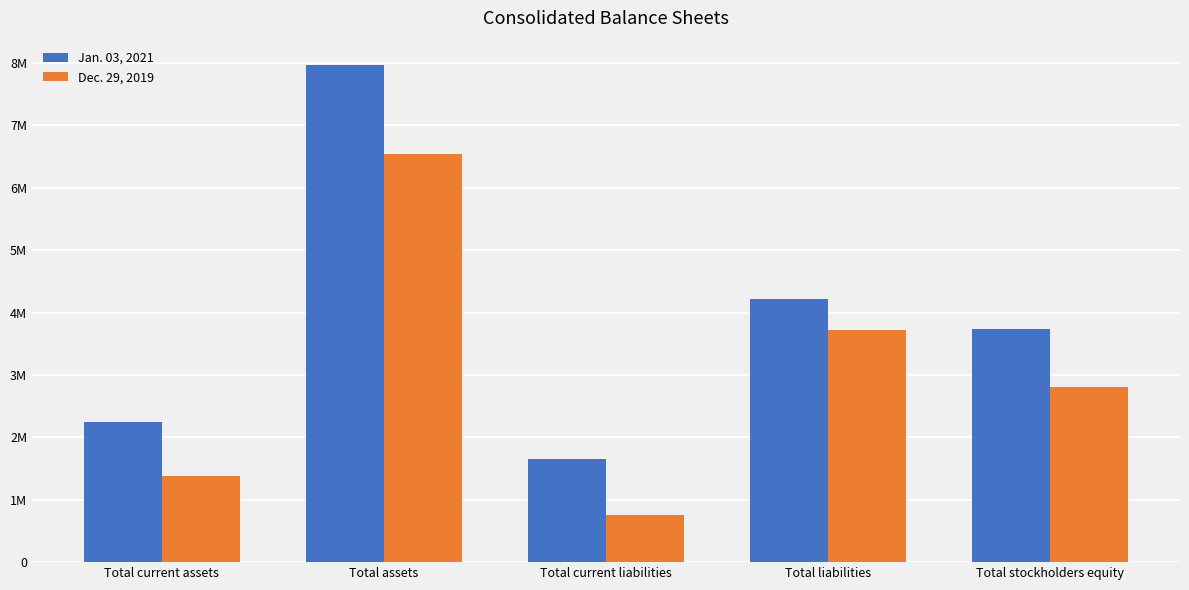

At how many categories does at least one series exceed 5608399?

1